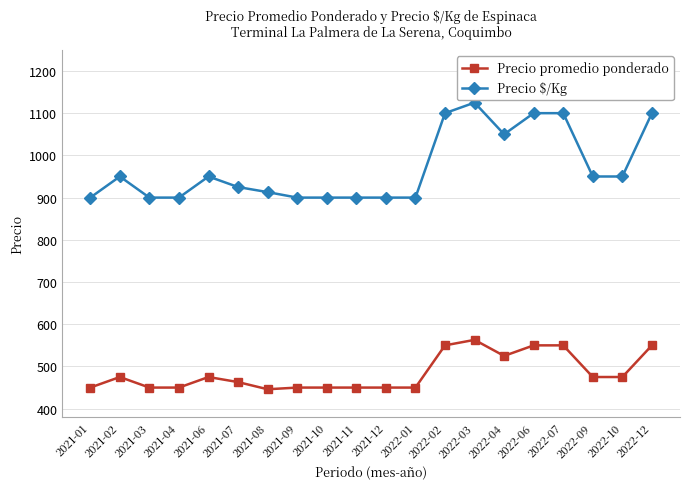

At which category is the sum across all series the highest?

2022-03